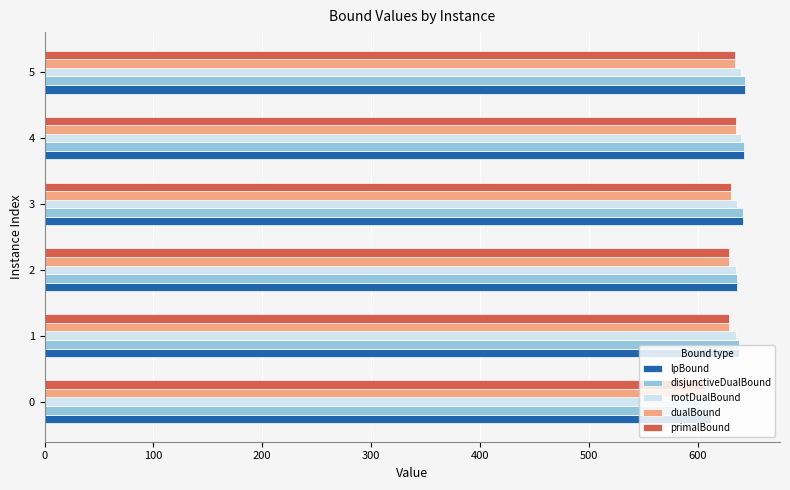

What is the average value of the disjunctiveDualBound series?

635.7